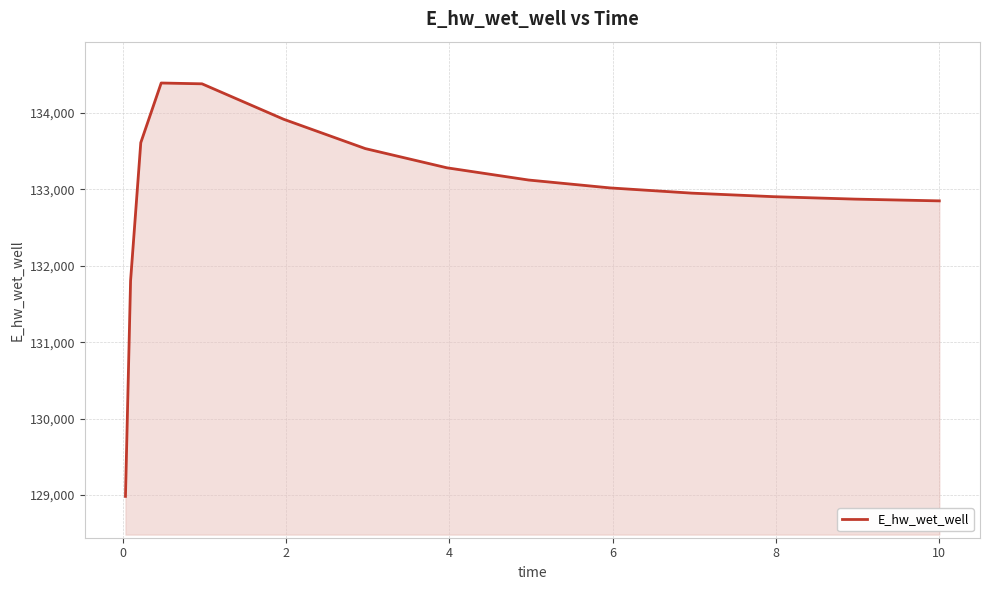

How many distinct data groups are displayed?

1